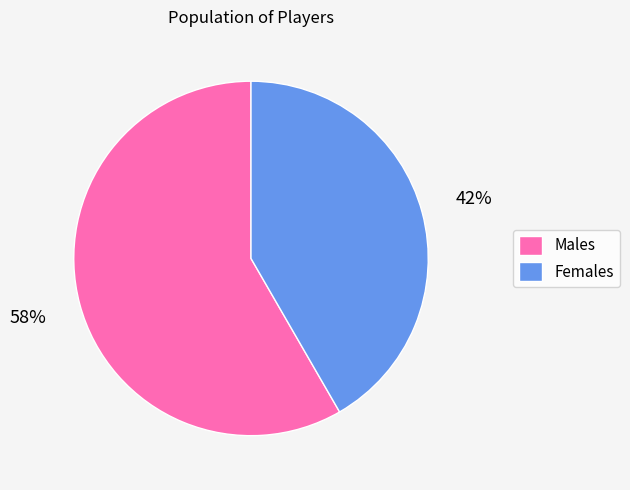

Rank the categories by value from highest to lowest.

Males, Females